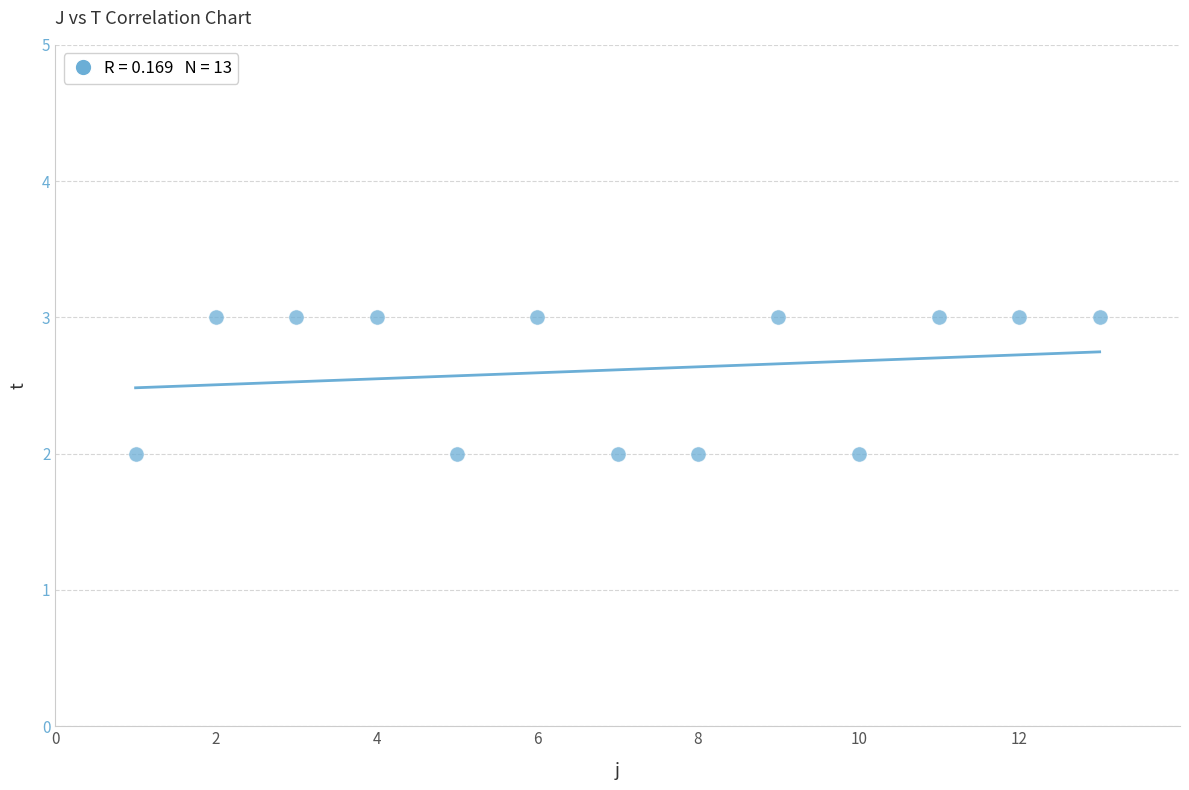

How many points are shown in the scatter plot?

13